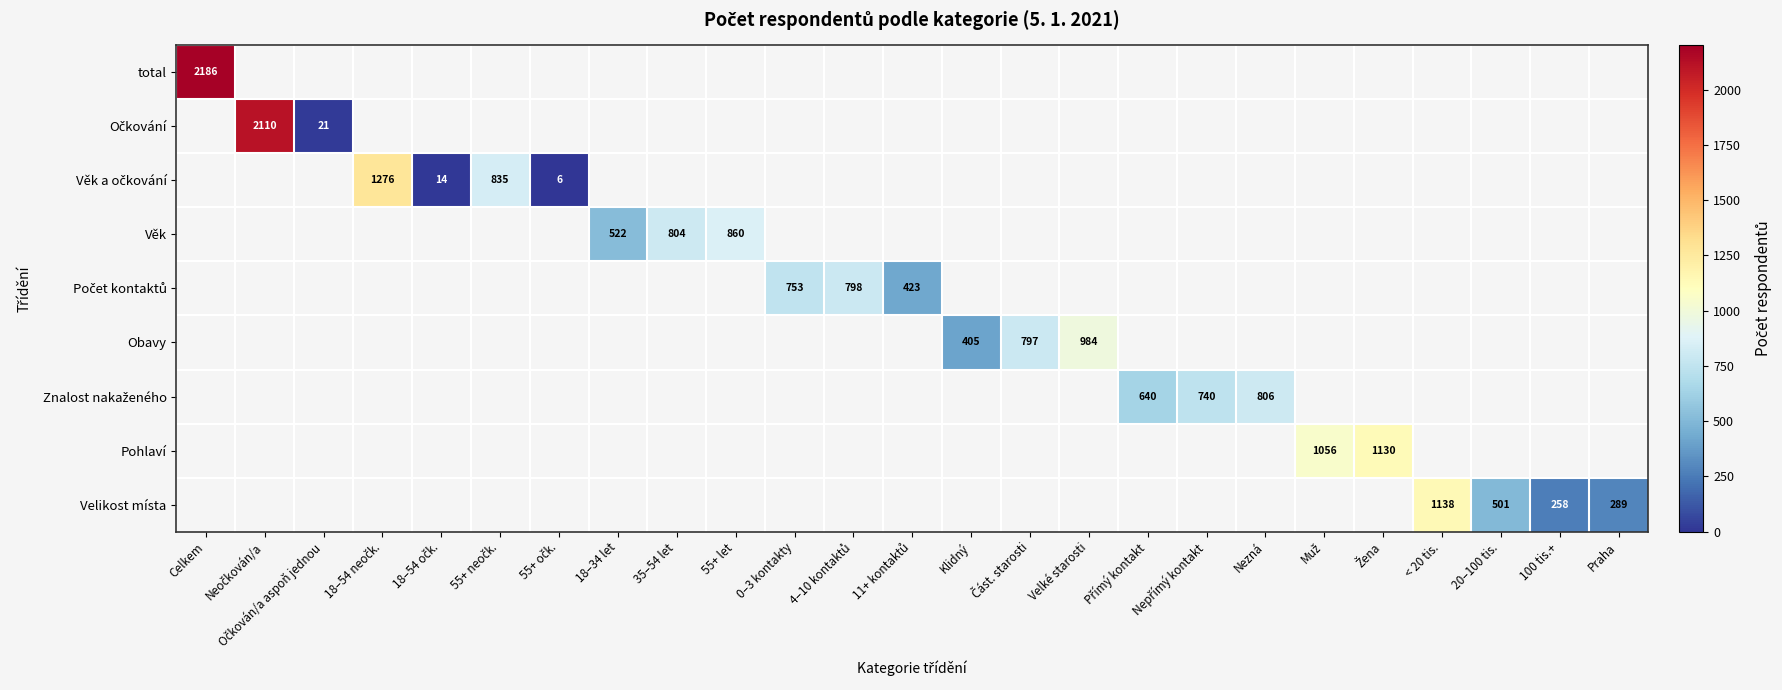

The total series shows 980 at Celkem. True or false?

False